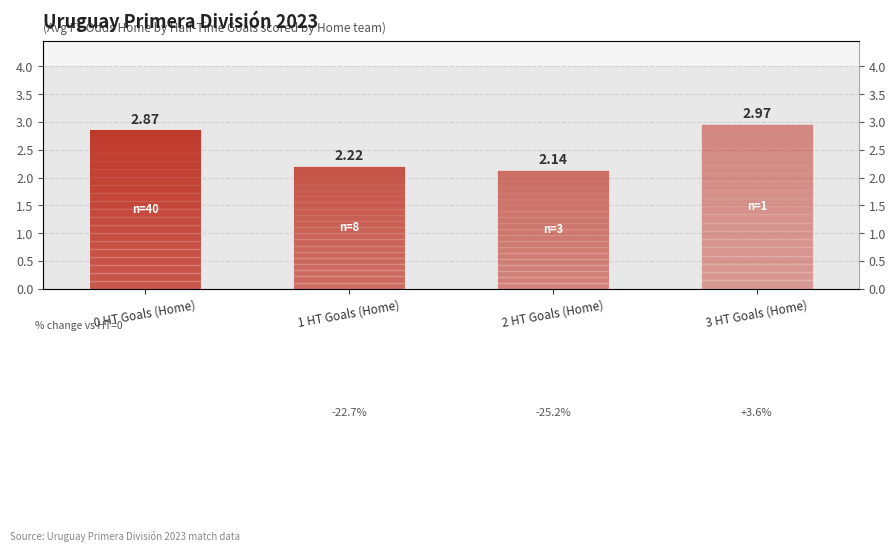

Reading left to right, list all the values displayed in this chart.

0 HT Goals (Home)=2.9	1 HT Goals (Home)=2.2	2 HT Goals (Home)=2.1	3 HT Goals (Home)=3.0